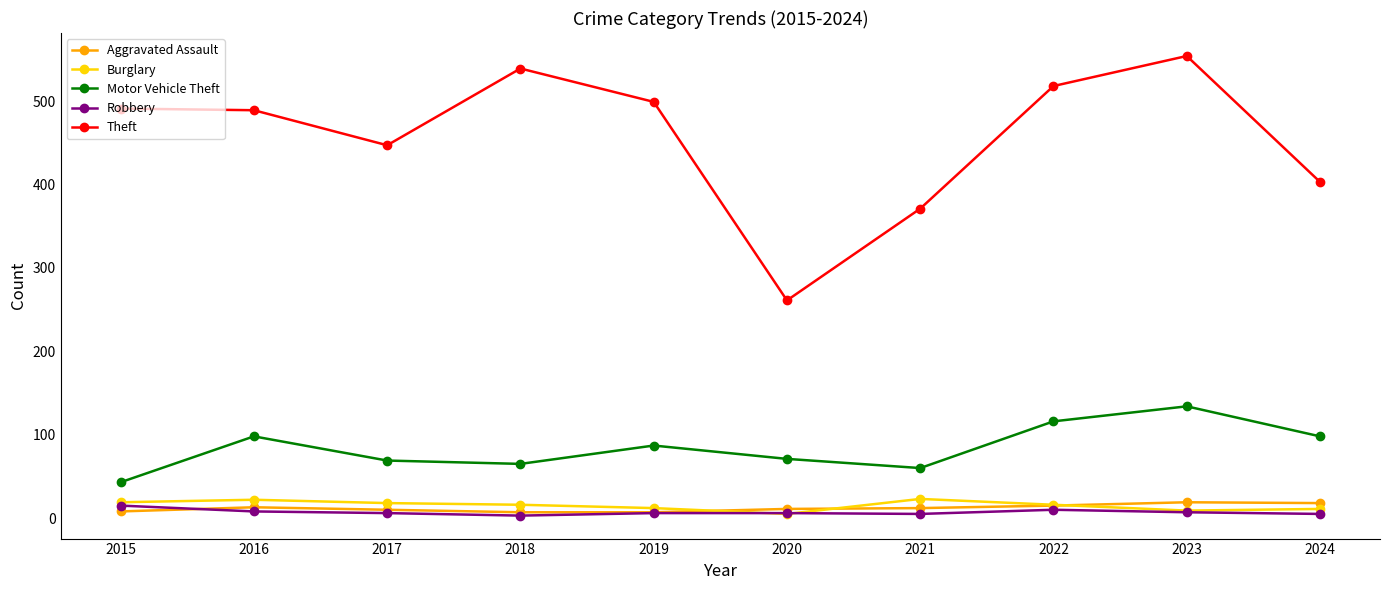

What is the sum of all Motor Vehicle Theft values?

841